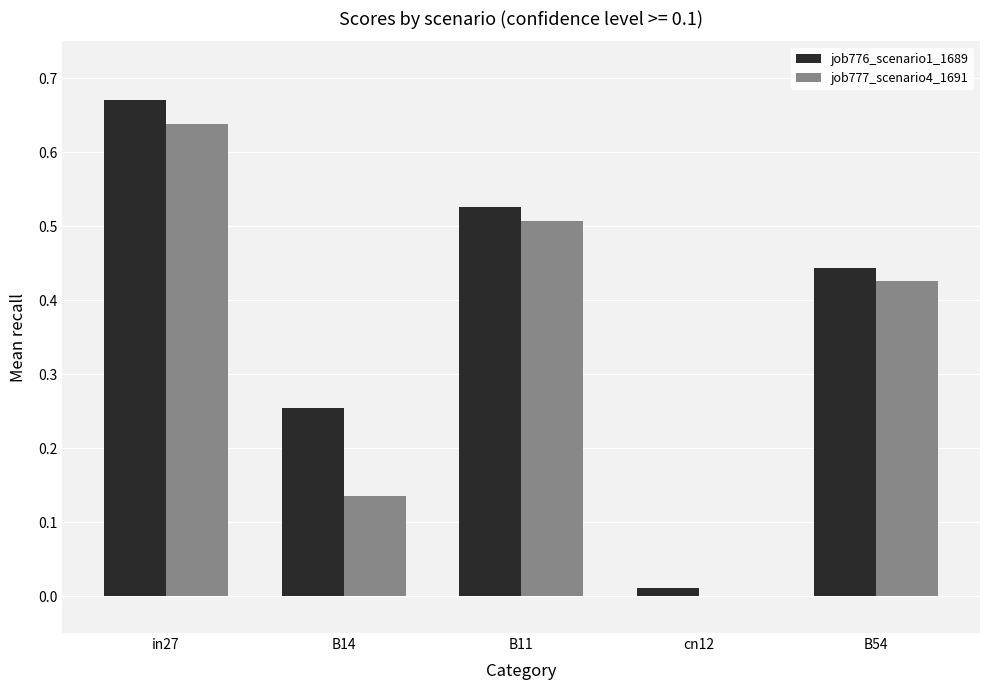

What is the sum of the job777_scenario4_1691 values at in27 and B14?

0.8